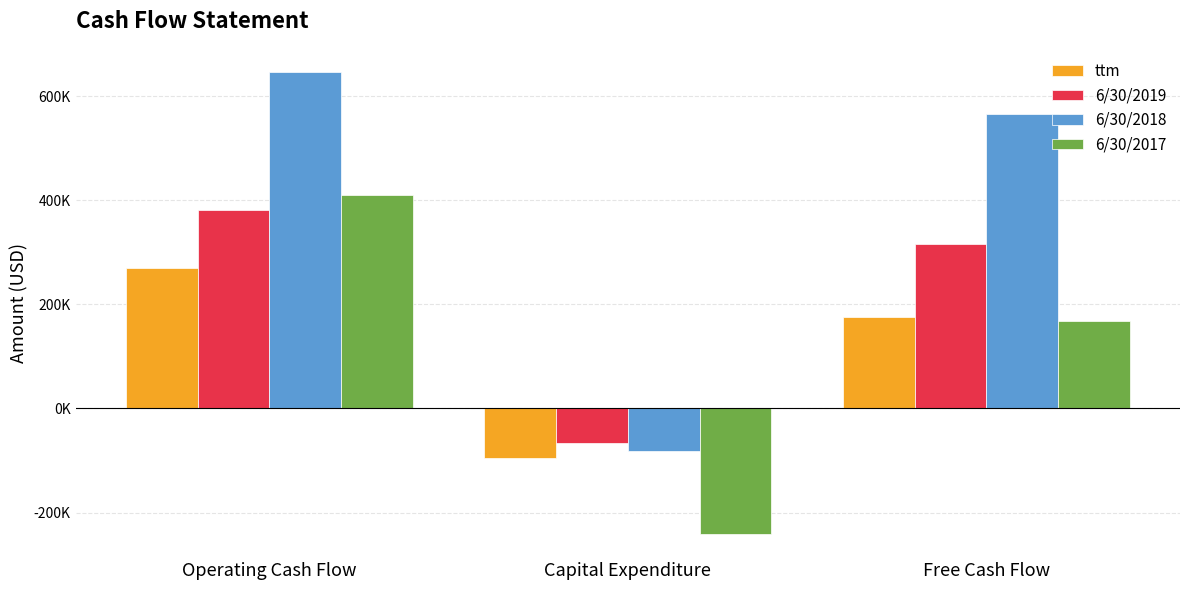

At which label is 6/30/2017 closest to 84115?

Free Cash Flow